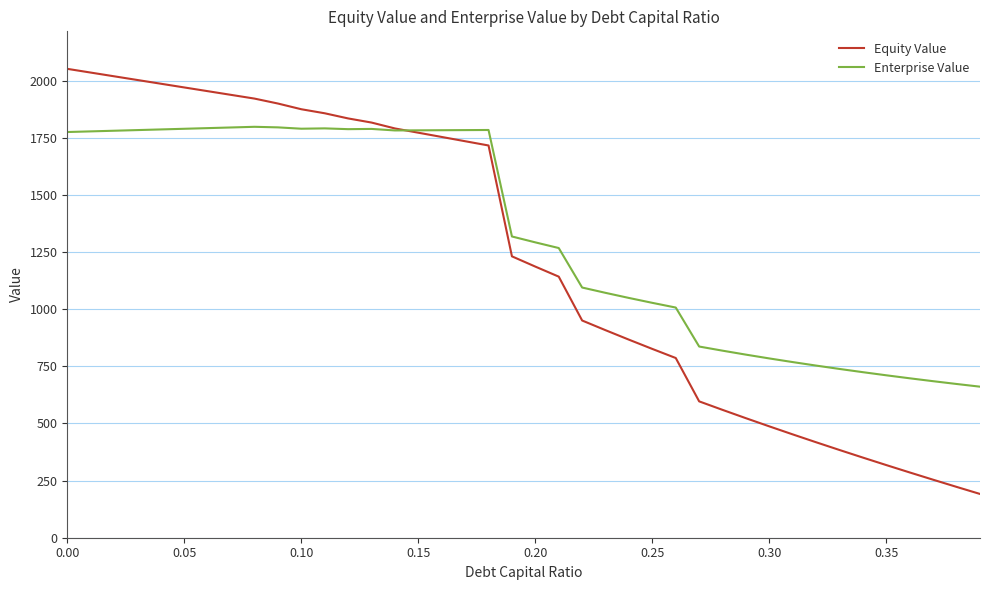

Which series has the largest total across all categories?

Enterprise Value